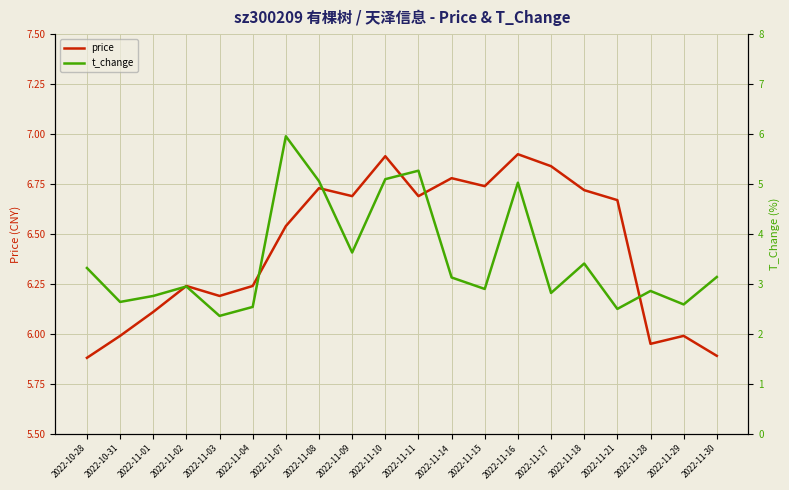

List the series in order of their overall mean, lowest first.

t_change, price